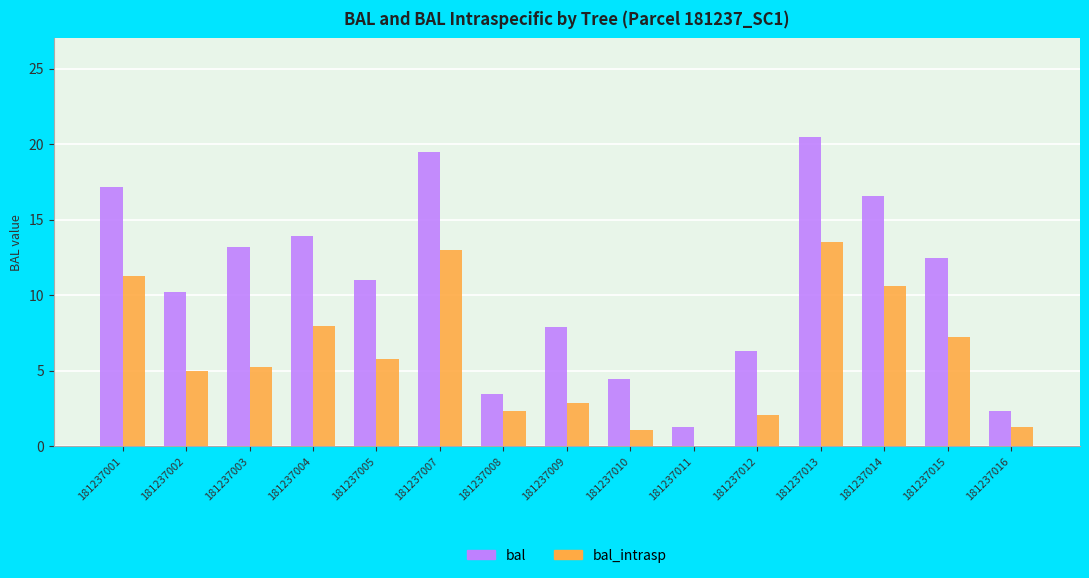

The bal series shows 22.7 at 181237004. True or false?

False